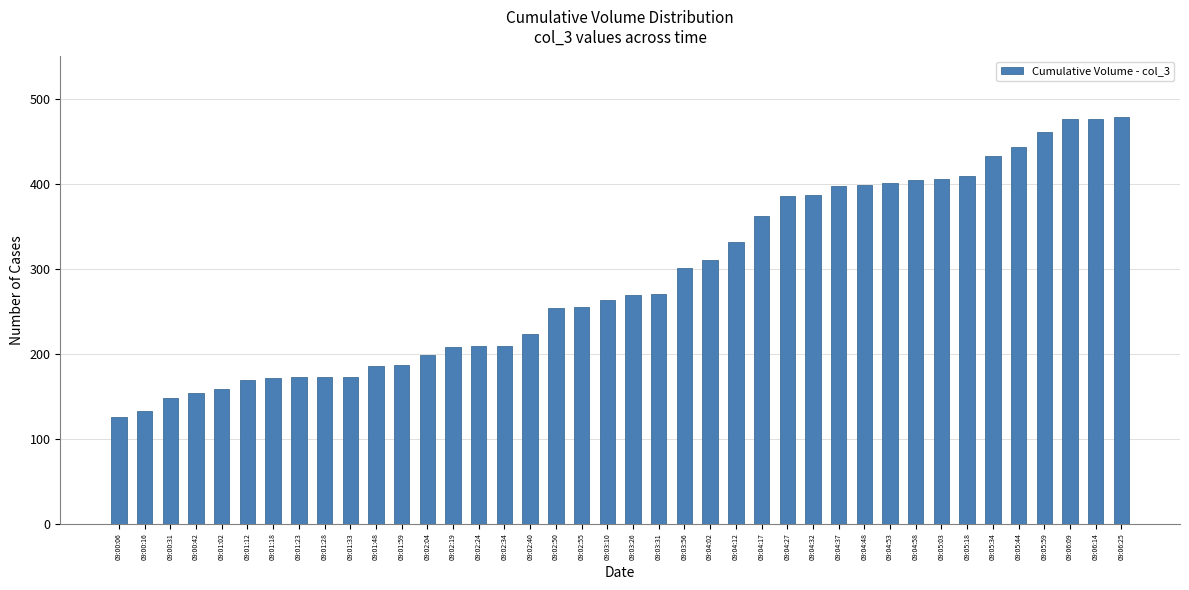

What is the label of the 10th bar from the left?

09:01:33